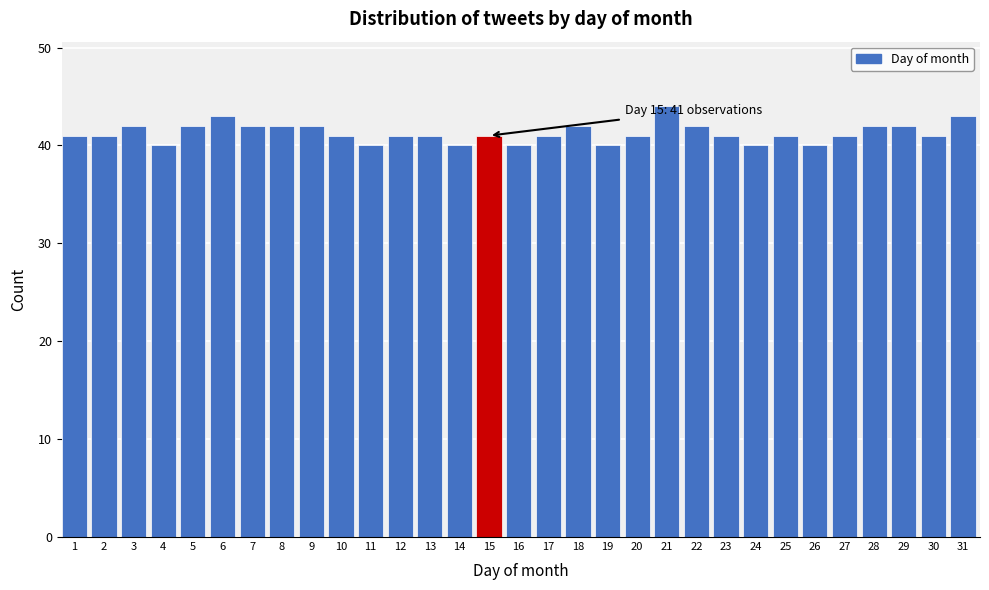

What is the sum of the values at 23 and 7?

83